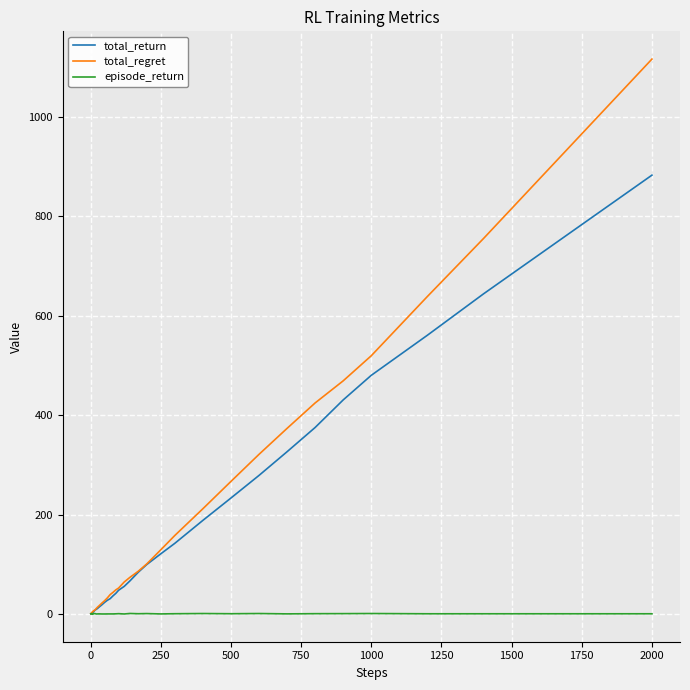

What is the highest value of the total_return series?

883.2